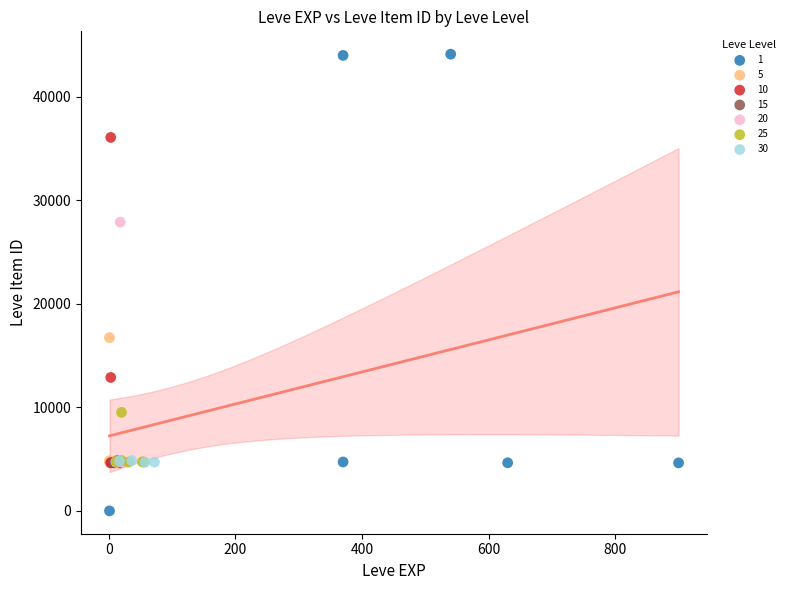

Which series contains the highest Y value?

1